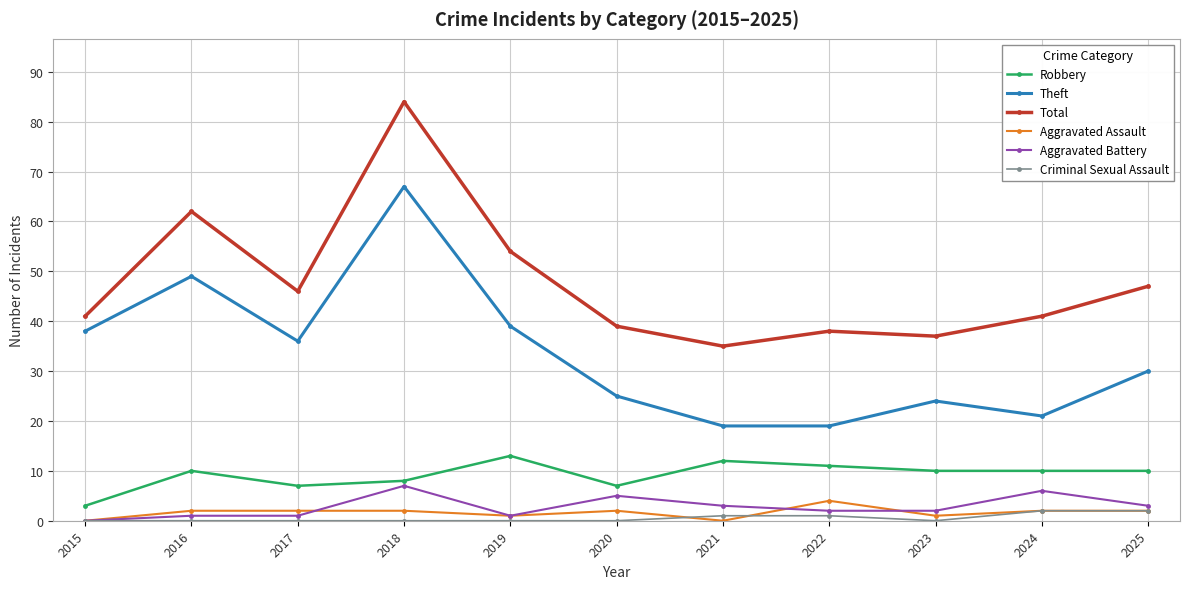

What is the difference between the maximum and minimum values in the Theft series?

48